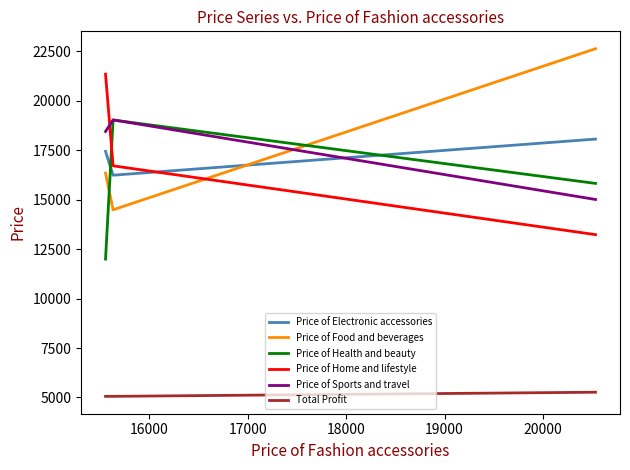

How many lines are shown in the chart?

6